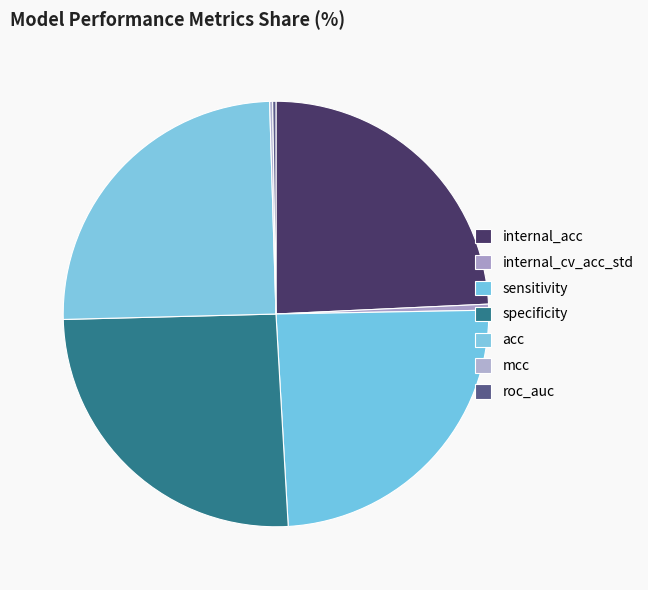

Do sensitivity and specificity together represent more than half of the pie?

No